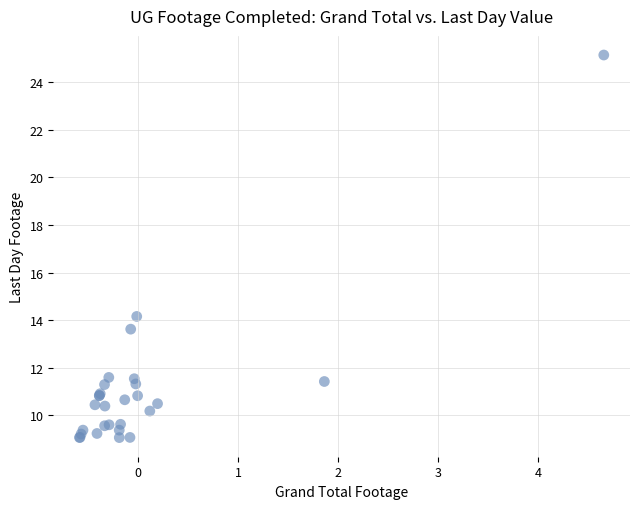

What Y value in the scatter plot is closest to 17?

14.2